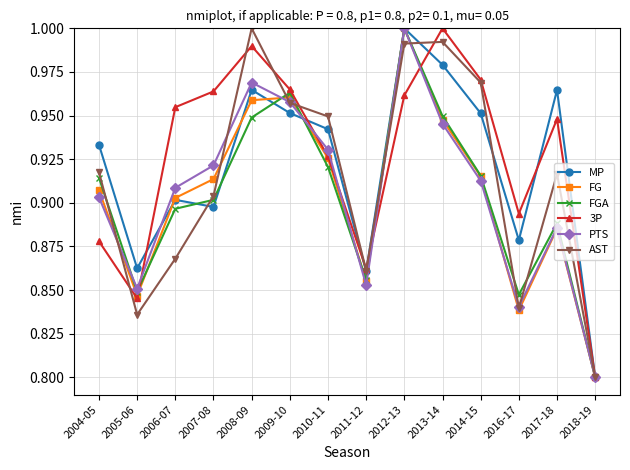

The value of PTS at 2005-06 is 0.9. True or false?

True